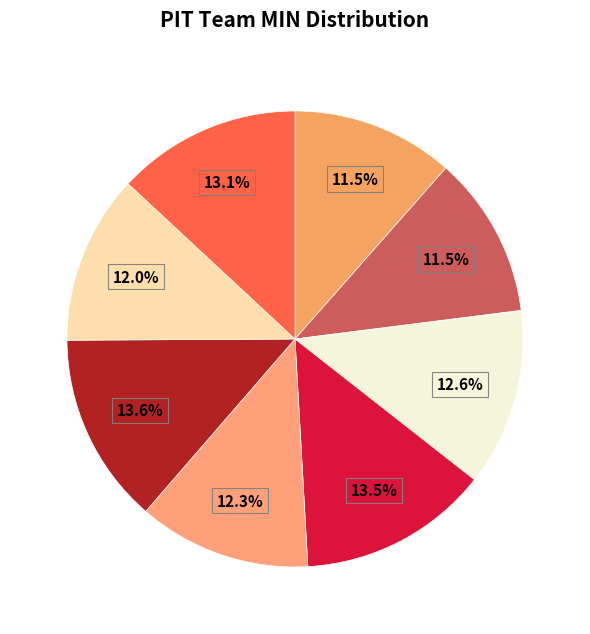

How many slices are in this pie chart?

8